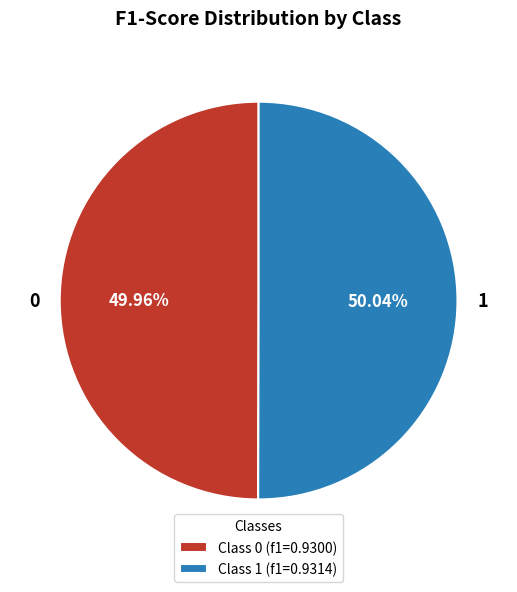

To the nearest percent, what percentage of the pie is 0?

50%